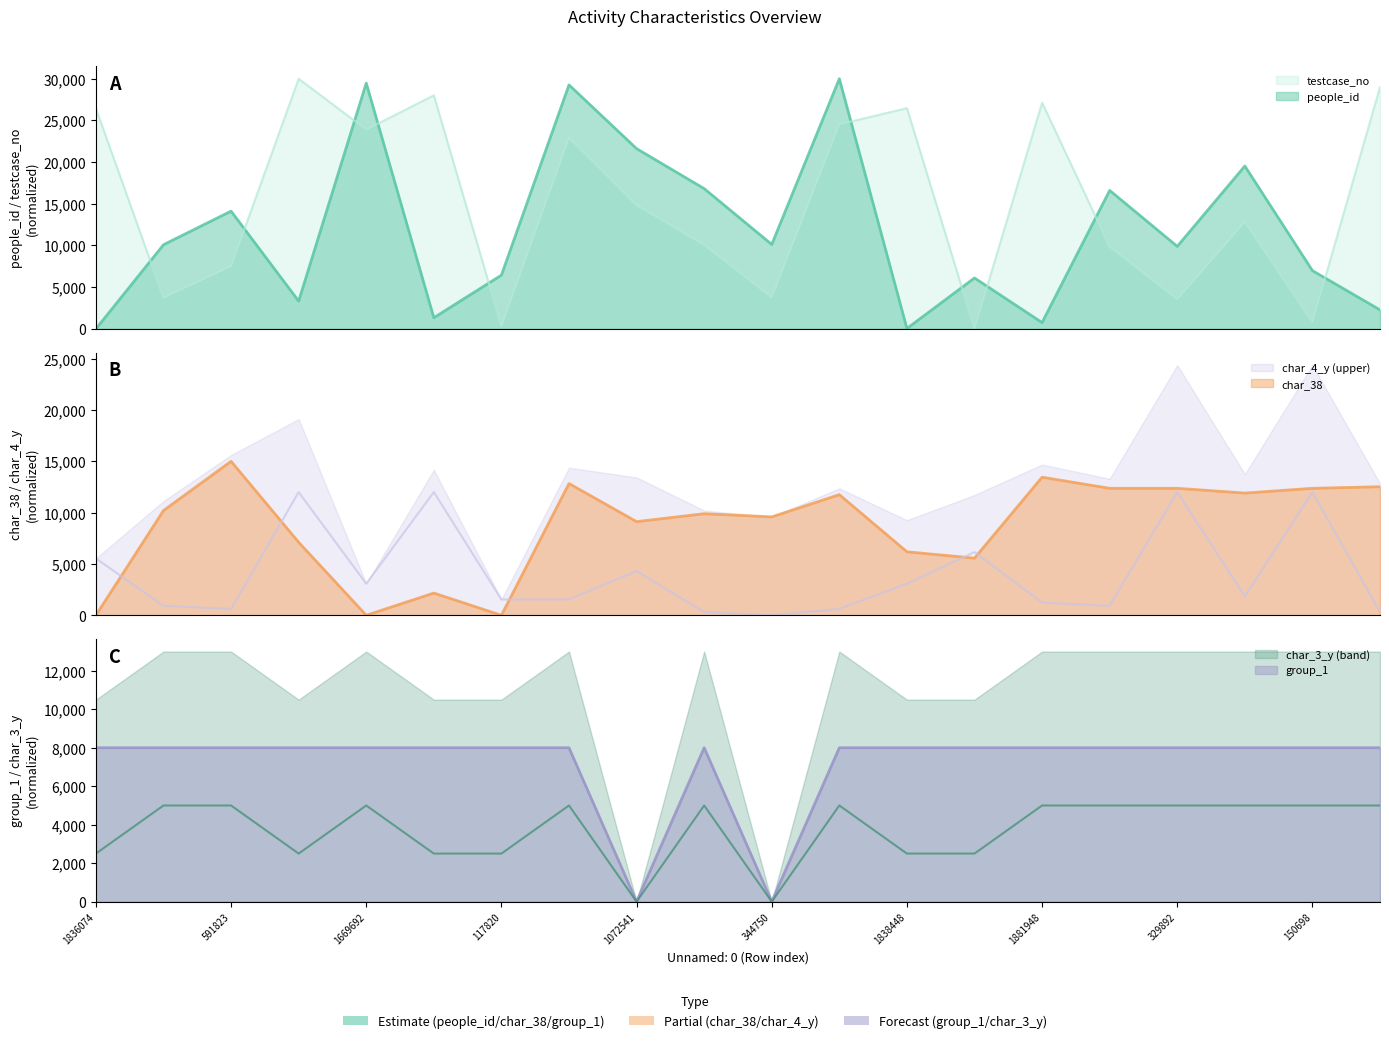

Reading left to right, list all the values displayed in this chart.

people_id: 0.0	10095.6	14120.0	3328.7	29474.2	1340.2	6445.8	29262.5	21618.2	16823.1	10126.0	30000.0	45.9	6107.3	756.4	16605.5	9894.4	19532.5	6987.2	2277.8
testcase_no: 26434.1	3735.8	7523.1	30000.0	23905.3	28013.4	318.8	22907.2	14829.4	10076.0	3767.9	24536.5	26470.2	0.0	27131.3	9863.3	3542.1	12834.2	818.5	29009.2
char_38: 0.0	10206.2	15000.0	7113.4	0.0	2164.9	0.0	12835.1	9123.7	9896.9	9587.6	11752.6	6185.6	5567.0	13453.6	12371.1	12371.1	11907.2	12371.1	12525.8
group_1: 8000.0	8000.0	8000.0	8000.0	8000.0	8000.0	8000.0	8000.0	0.0	8000.0	0.0	8000.0	8000.0	8000.0	8000.0	8000.0	8000.0	8000.0	8000.0	8000.0
char_3_y: 2500.0	5000.0	5000.0	2500.0	5000.0	2500.0	2500.0	5000.0	0.0	5000.0	0.0	5000.0	2500.0	2500.0	5000.0	5000.0	5000.0	5000.0	5000.0	5000.0
char_4_y: 5538.5	923.1	615.4	12000.0	3076.9	12000.0	1538.5	1538.5	4307.7	307.7	0.0	615.4	3076.9	6153.8	1230.8	923.1	12000.0	1846.2	12000.0	307.7